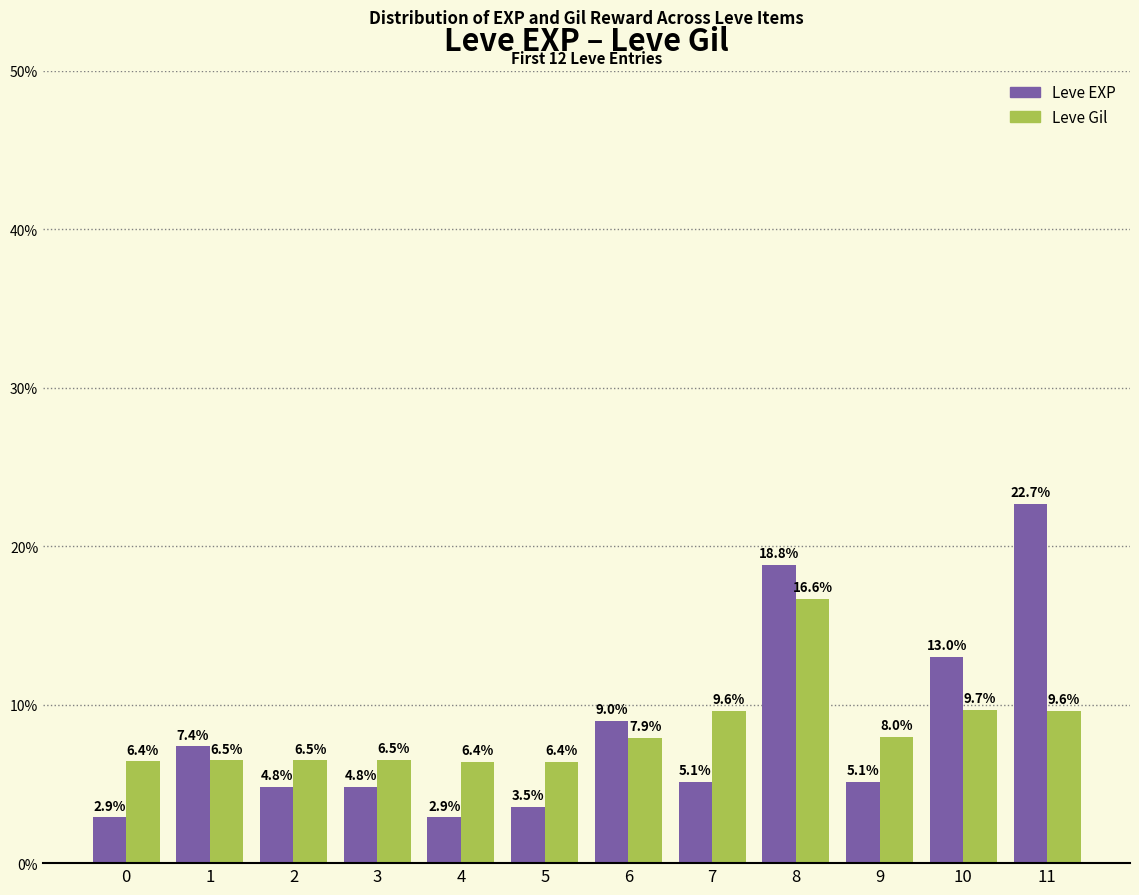

The Leve Gil series shows 6.4 at 4. True or false?

True